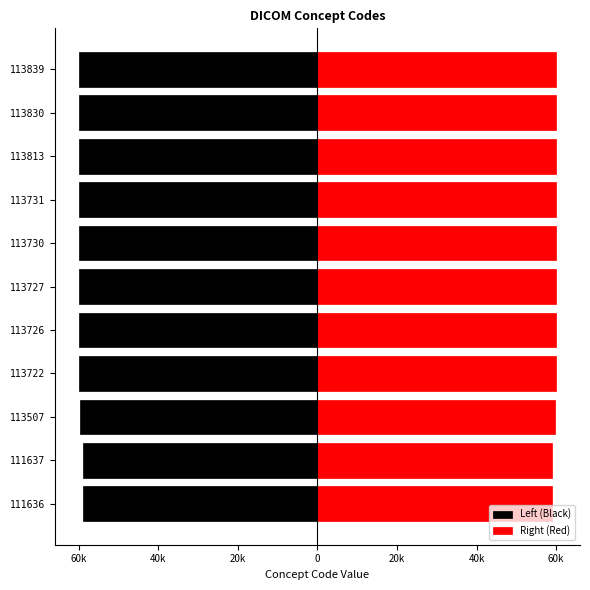

Which series has the largest range (max minus min)?

Left (Black)